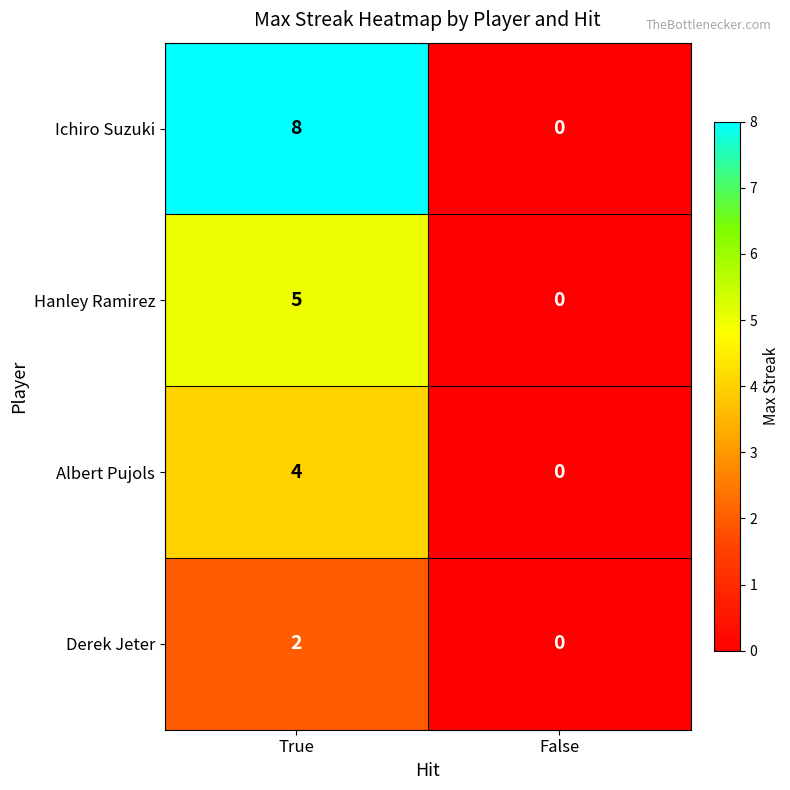

Is it true that Albert Pujols equals 1 at True?

False